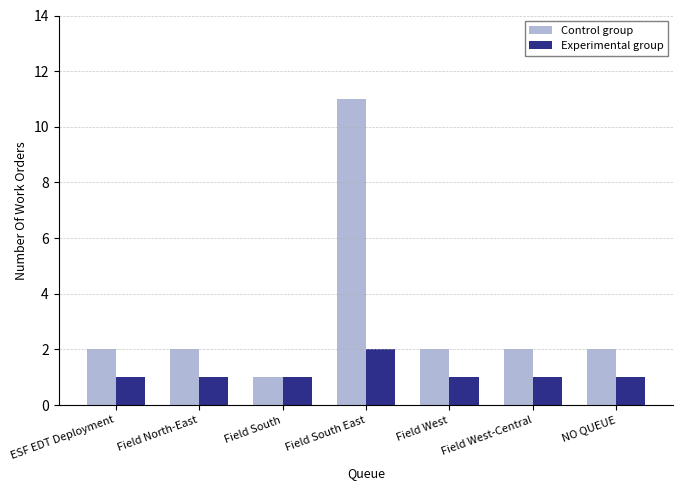

What is the label of the 3rd bar from the right?

Field West